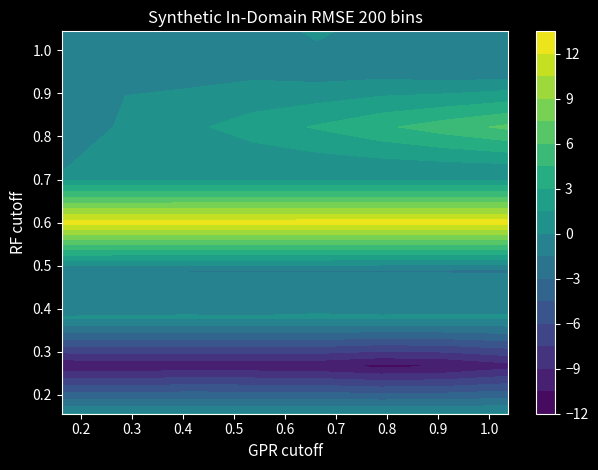

What is the total value across all series at 6?

5.9